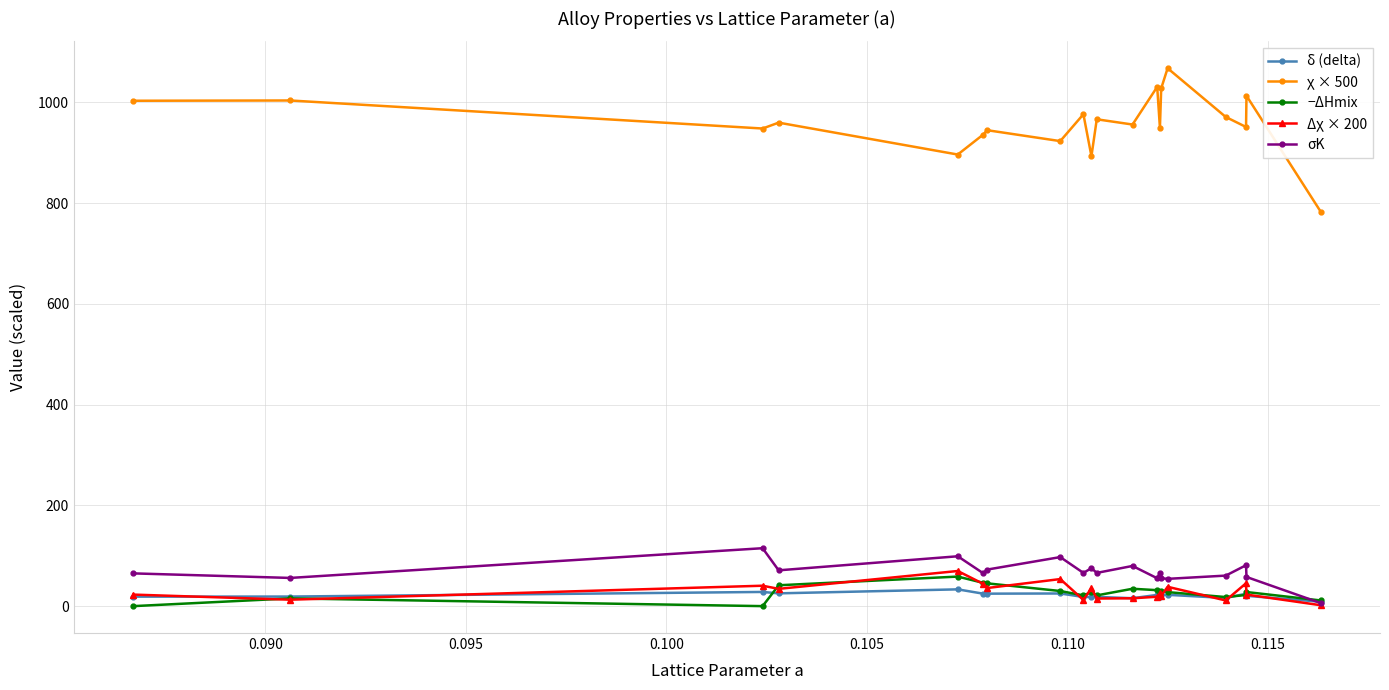

How many lines are shown in the chart?

5